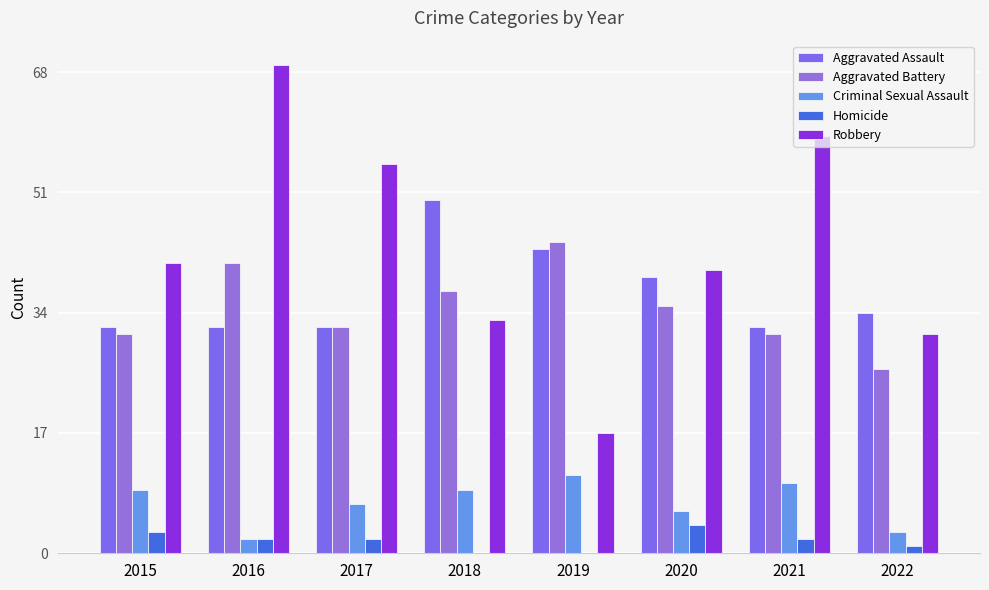

How many series are shown in this chart?

5